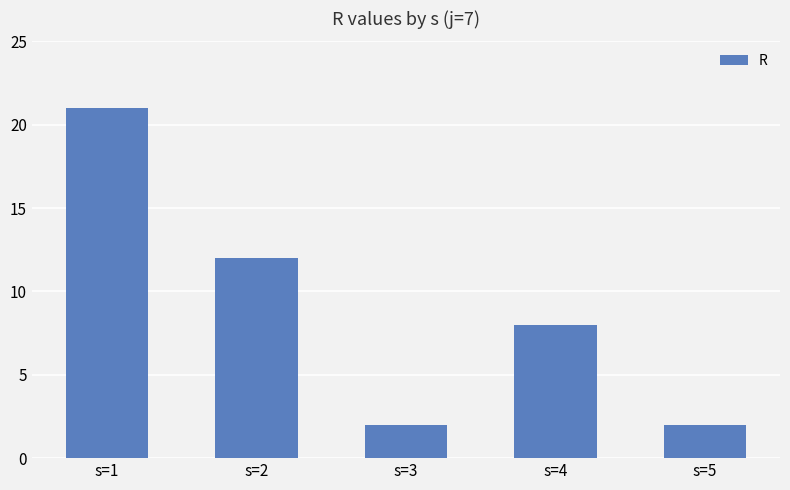

How many distinct data groups are displayed?

1